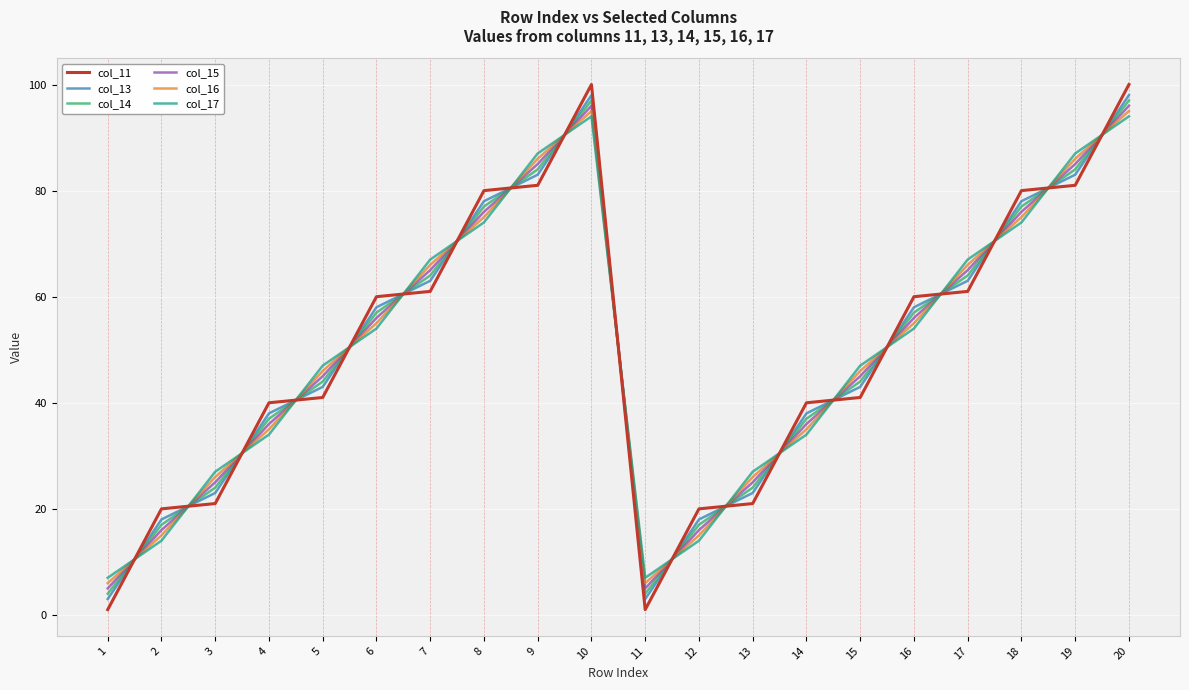

True or false: col_17 and col_16 intersect in this chart.

True